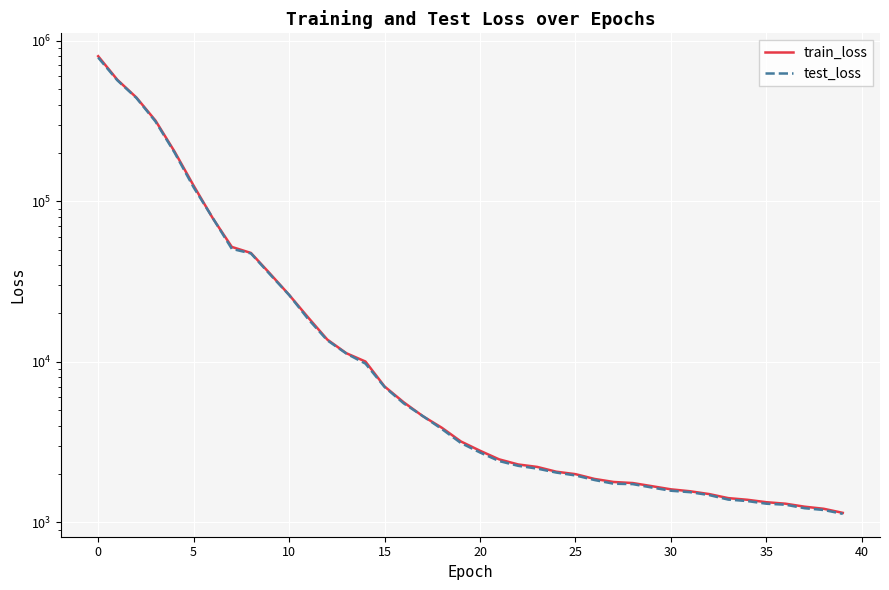

Is this an area chart (filled region under the line)?

No